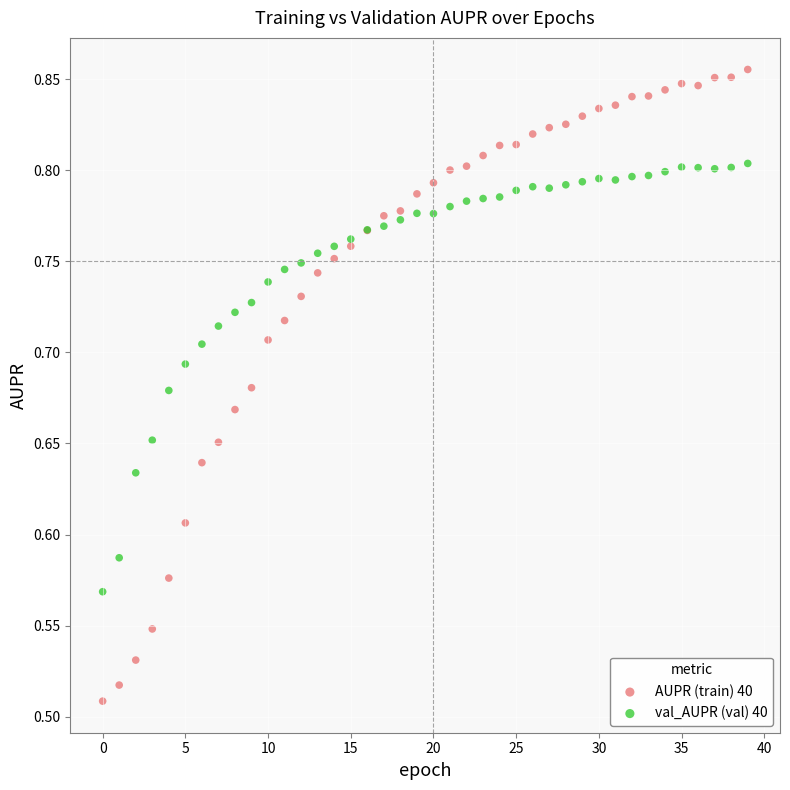

Which series reaches the minimum Y coordinate?

AUPR (train) 40